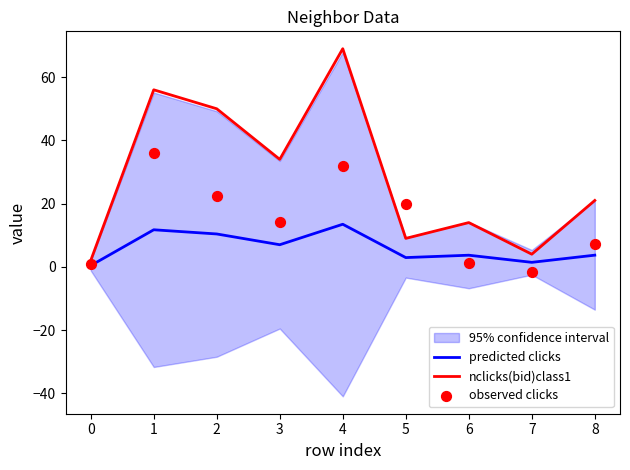

What are all the series names shown in the legend?

predicted clicks, nclicks(bid)class1, observed clicks